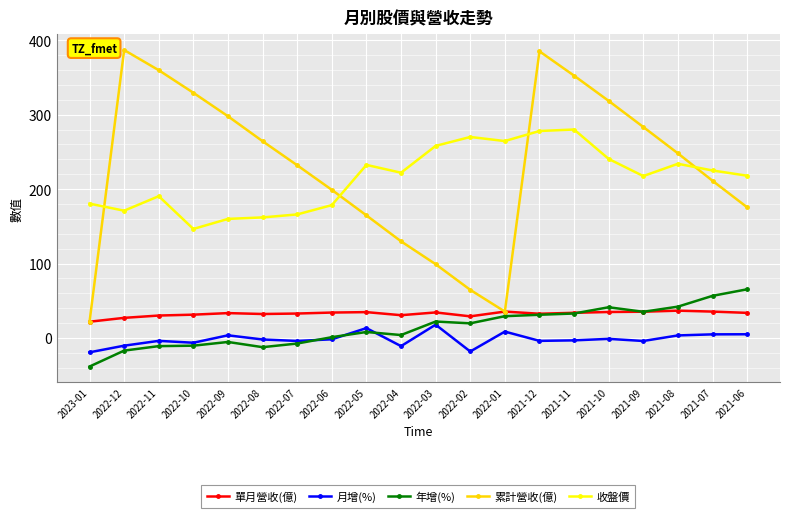

What is the maximum value for 單月營收(億)?

36.8